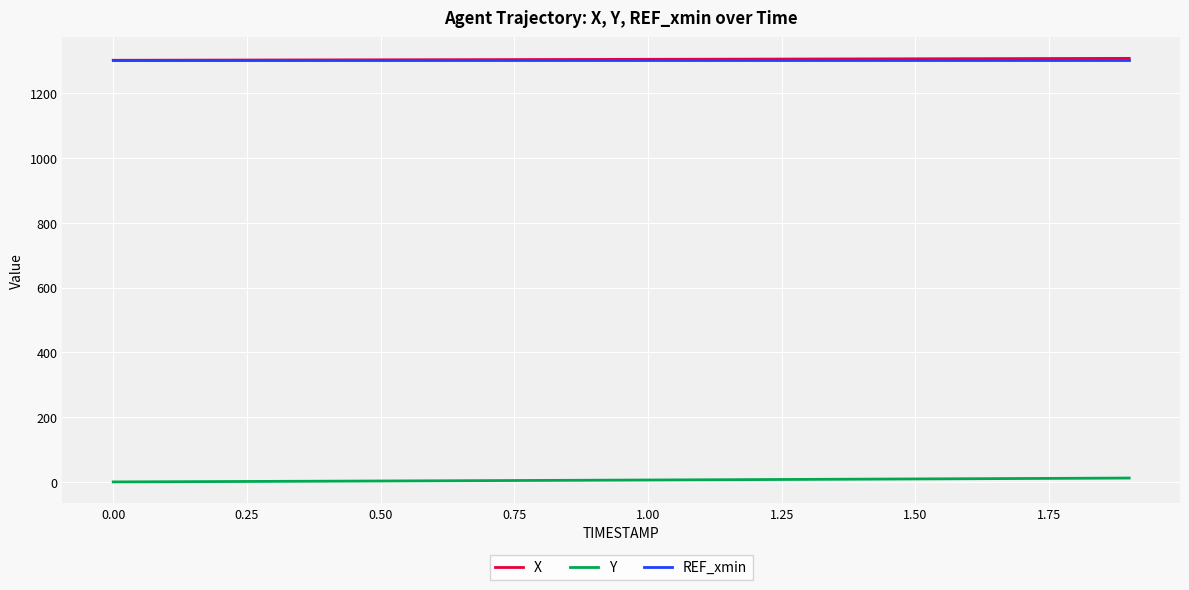

What is the difference between the second highest and minimum values in the X series?

5.5